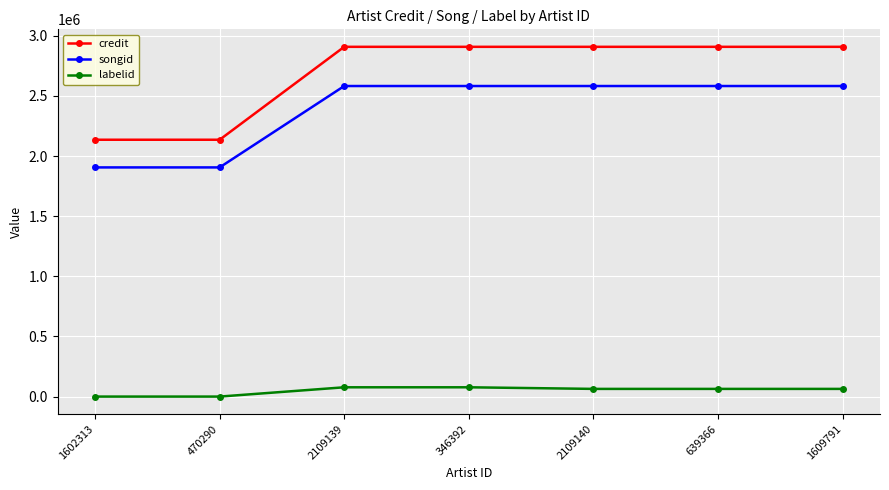

What is the label of the 6th point from the right?

470290